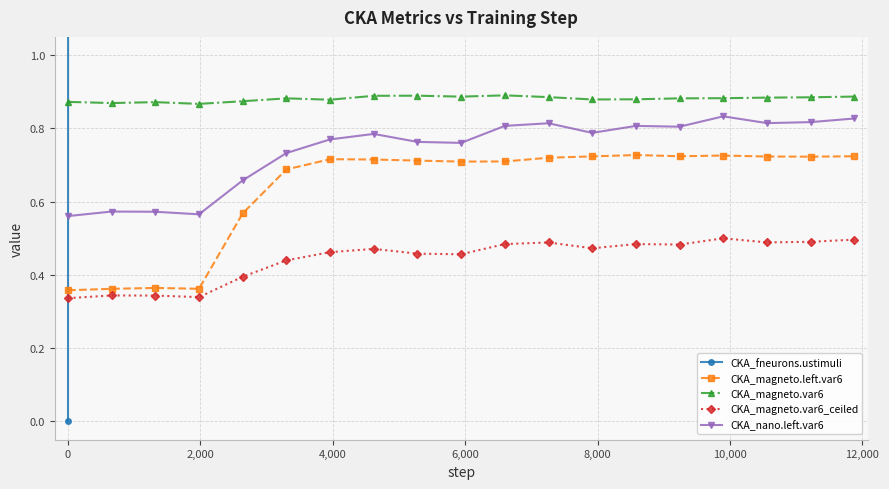

Read the CKA_magneto.left.var6 value at 16.

0.7